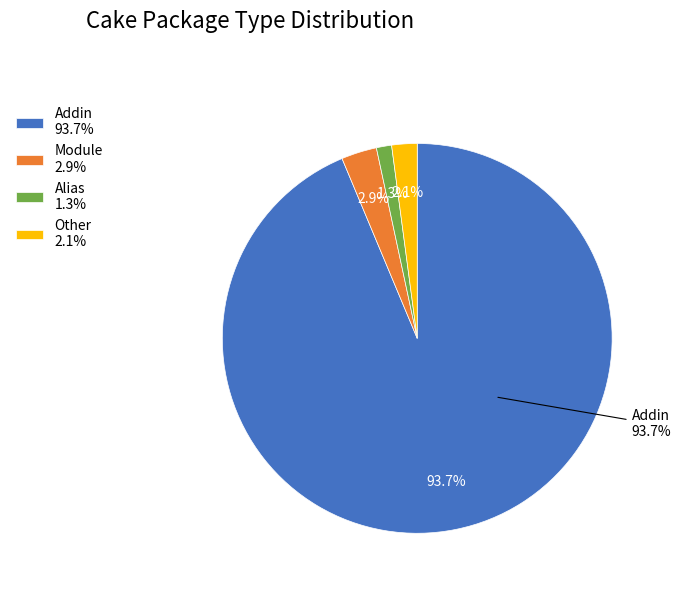

How many slices are in this pie chart?

4